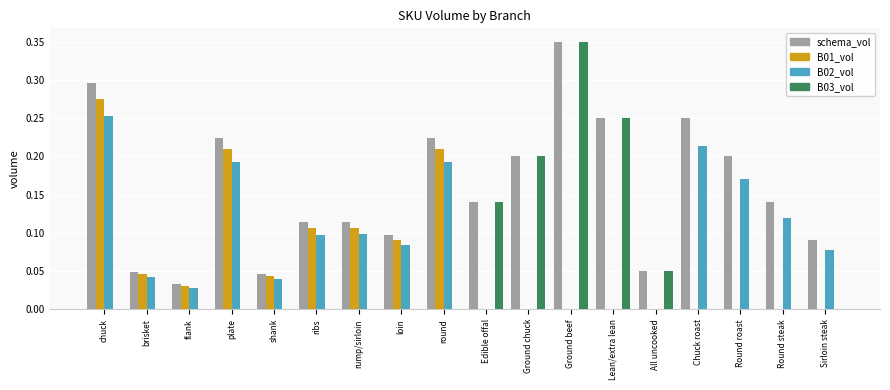

Which label corresponds to the largest value in the chart?

Ground beef